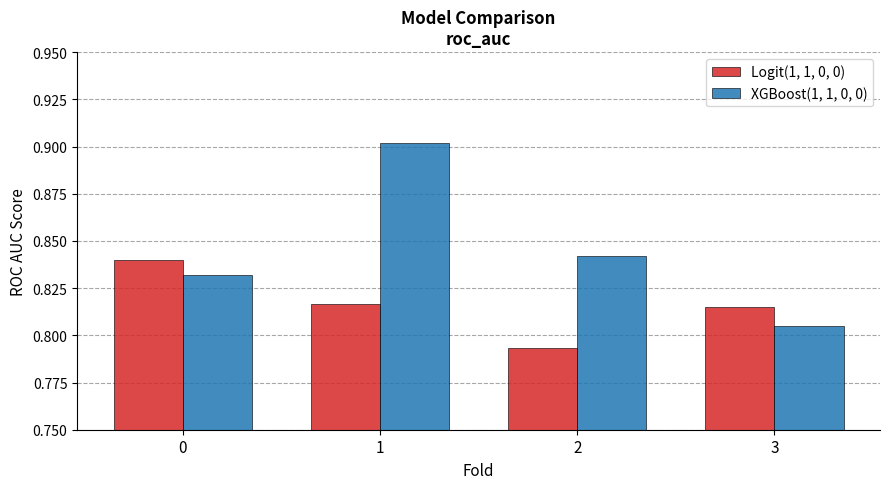

Between 0 and 1, which series saw the biggest shift?

XGBoost(1, 1, 0, 0)